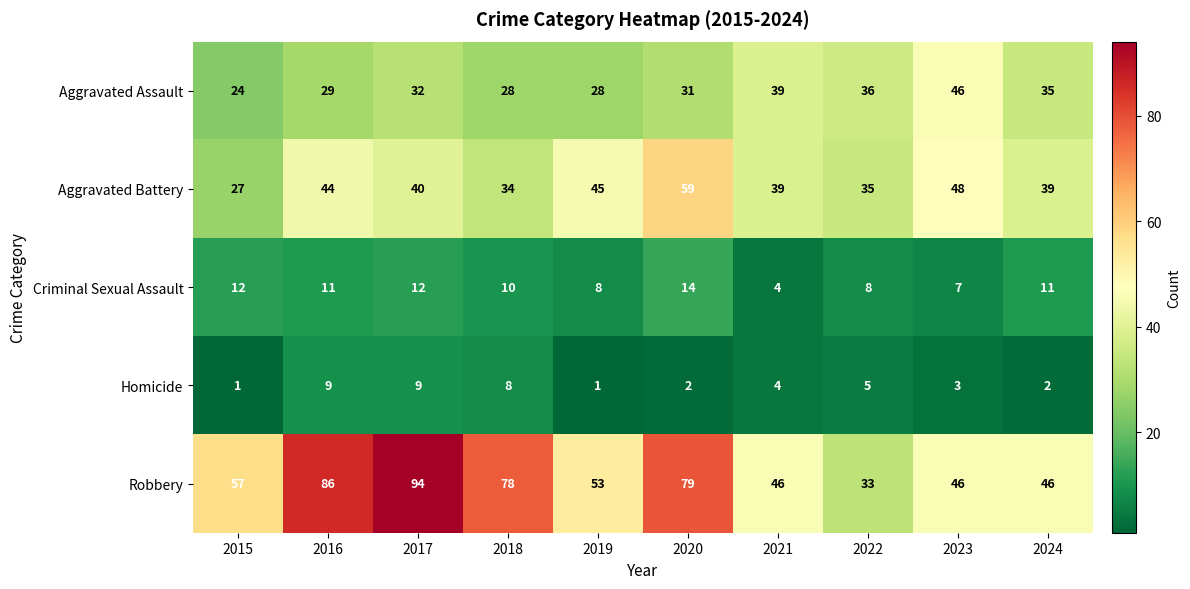

What is the greatest value displayed?

94